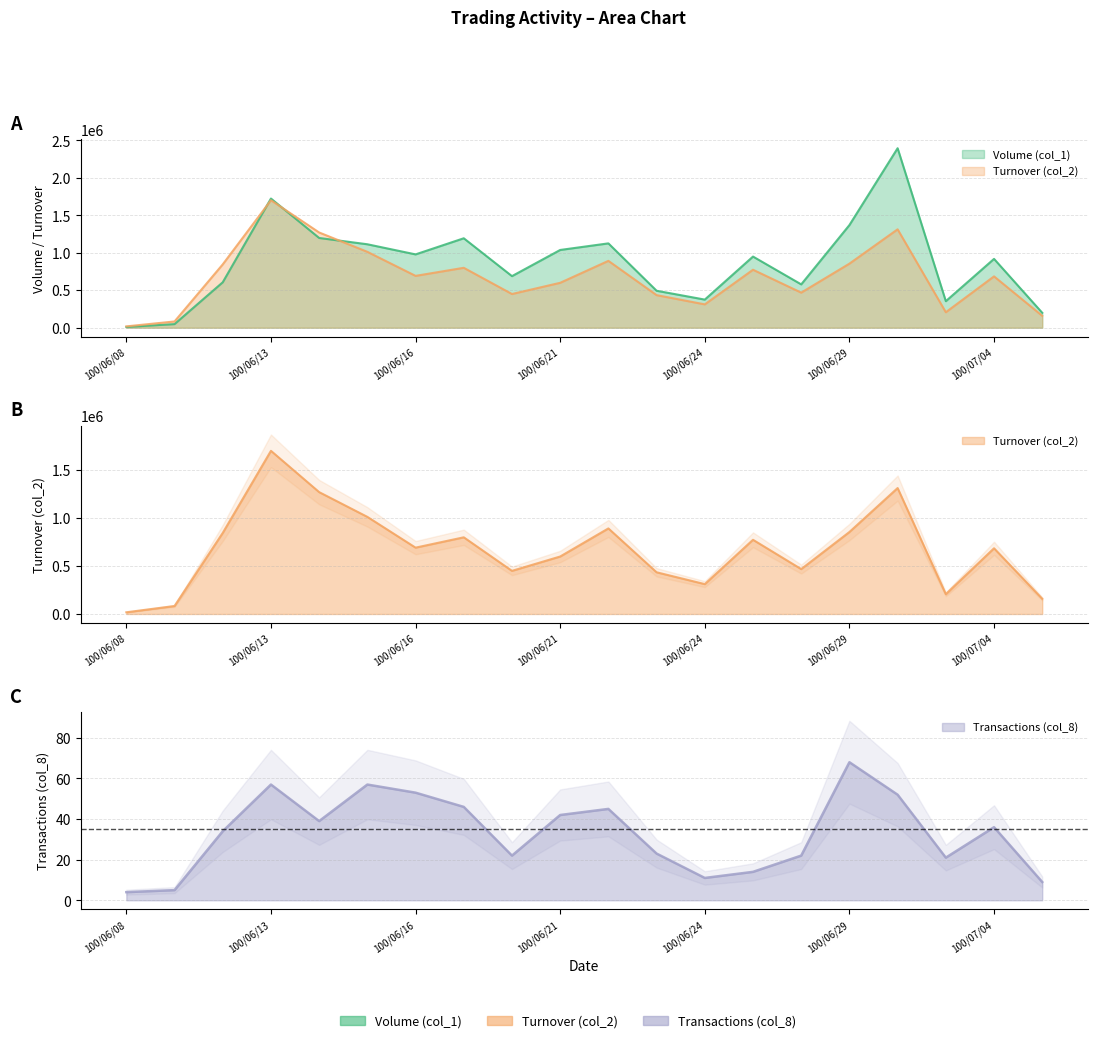

What is the label of the 8th point from the right?

100/06/24